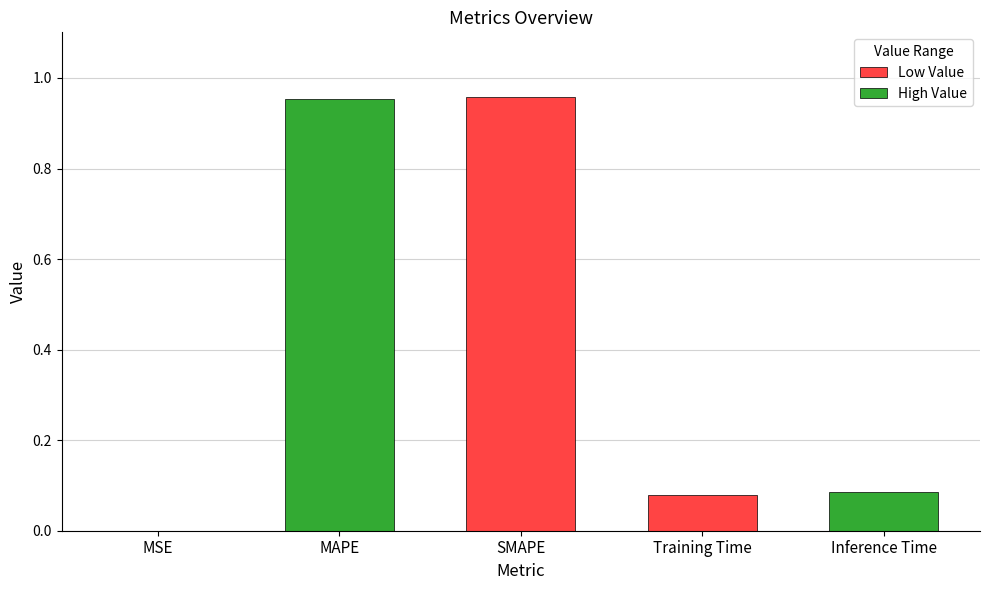

True or false: the data shows 0.1 at Inference Time.

False